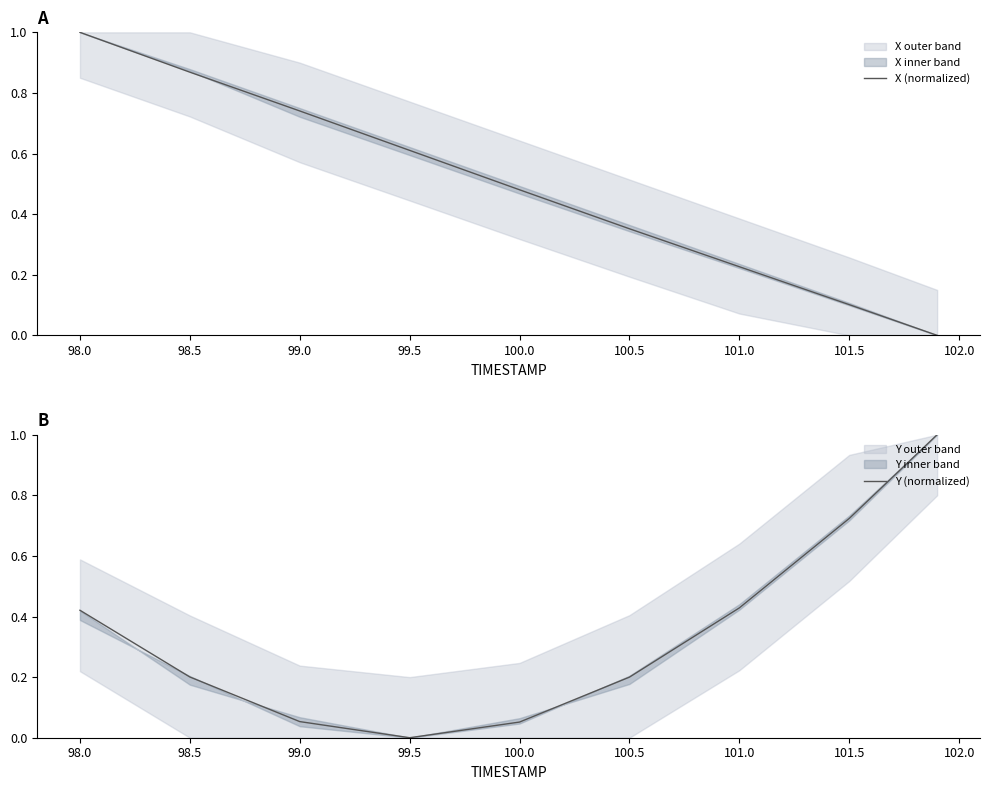

How many lines are shown in the chart?

2